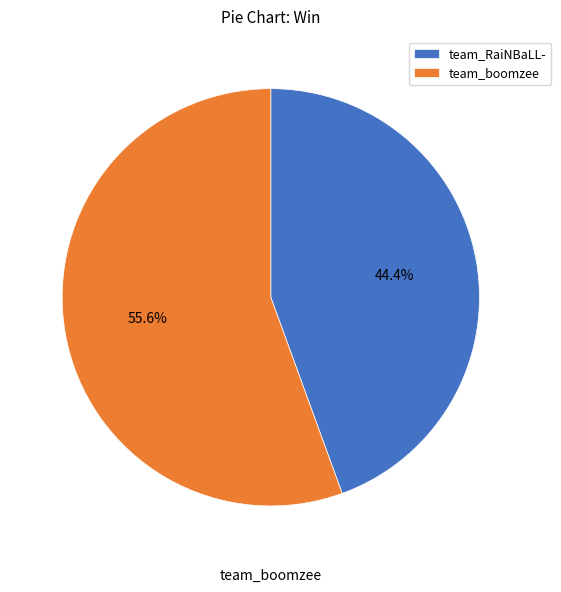

What portion of the pie excludes team_boomzee?

44.4%